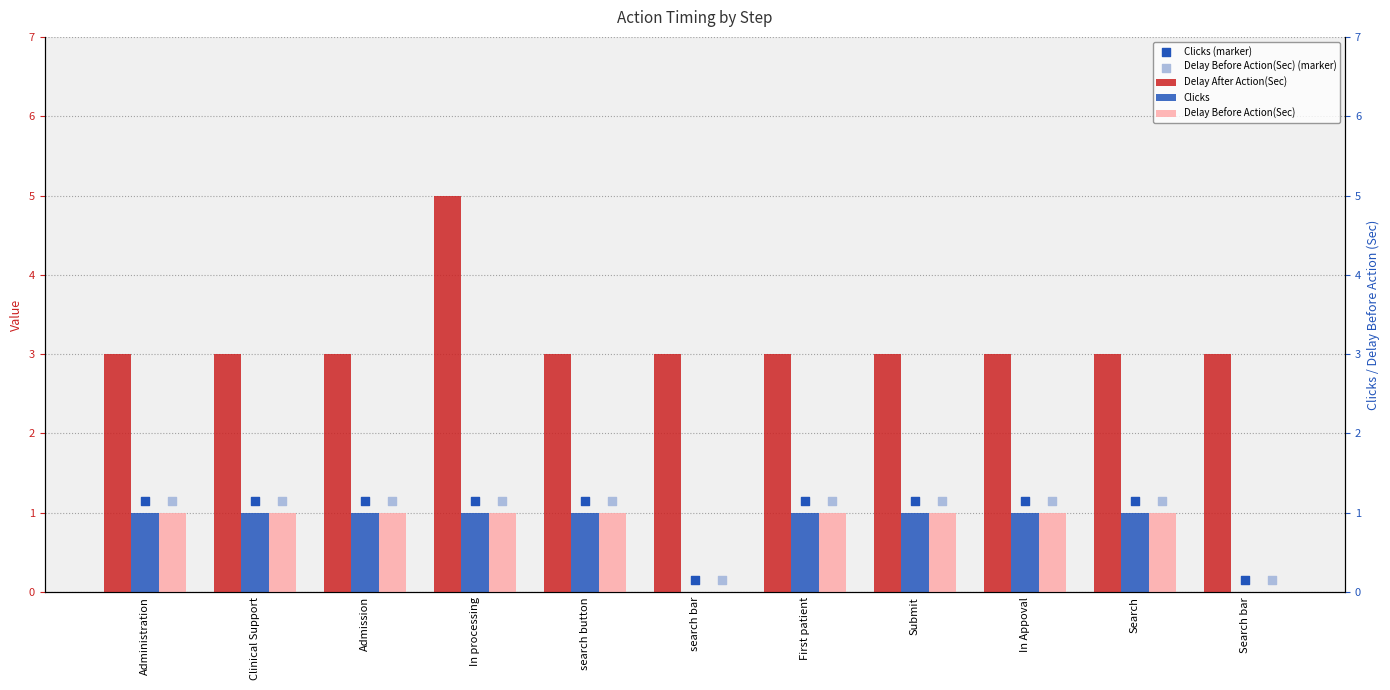

Which series reaches the minimum Y coordinate?

Clicks